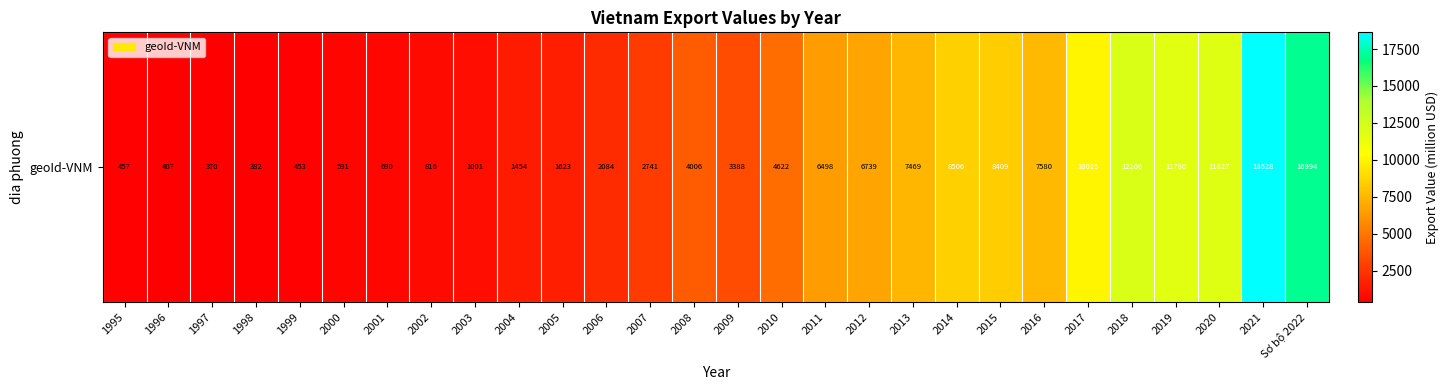

What is the greatest value displayed?

18627.9